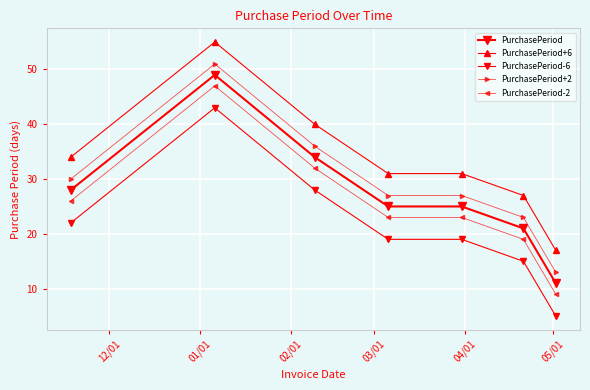

Is this an area chart (filled region under the line)?

No